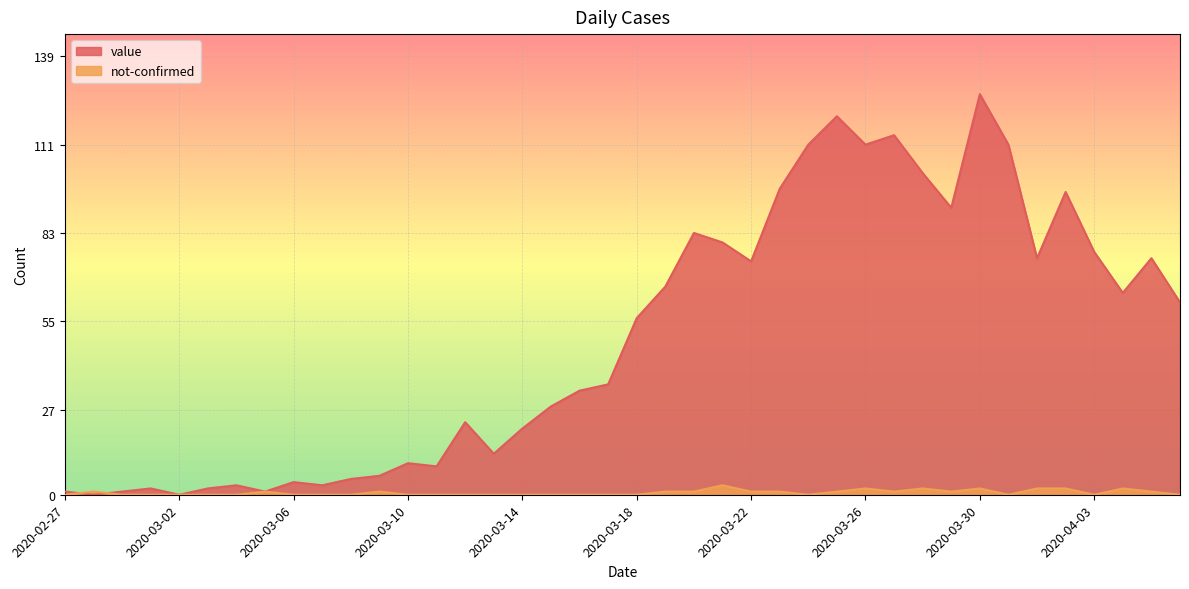

What is the value of the not-confirmed point at the 22nd from the left?

1